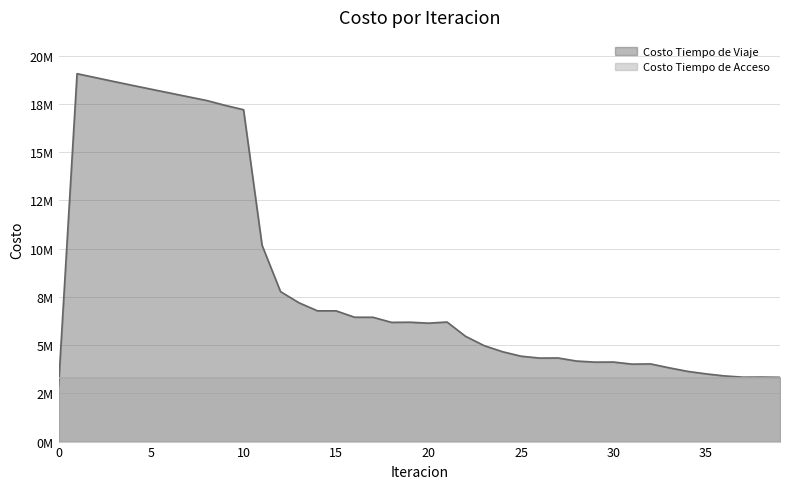

Does the chart display data point markers on the line(s)?

No